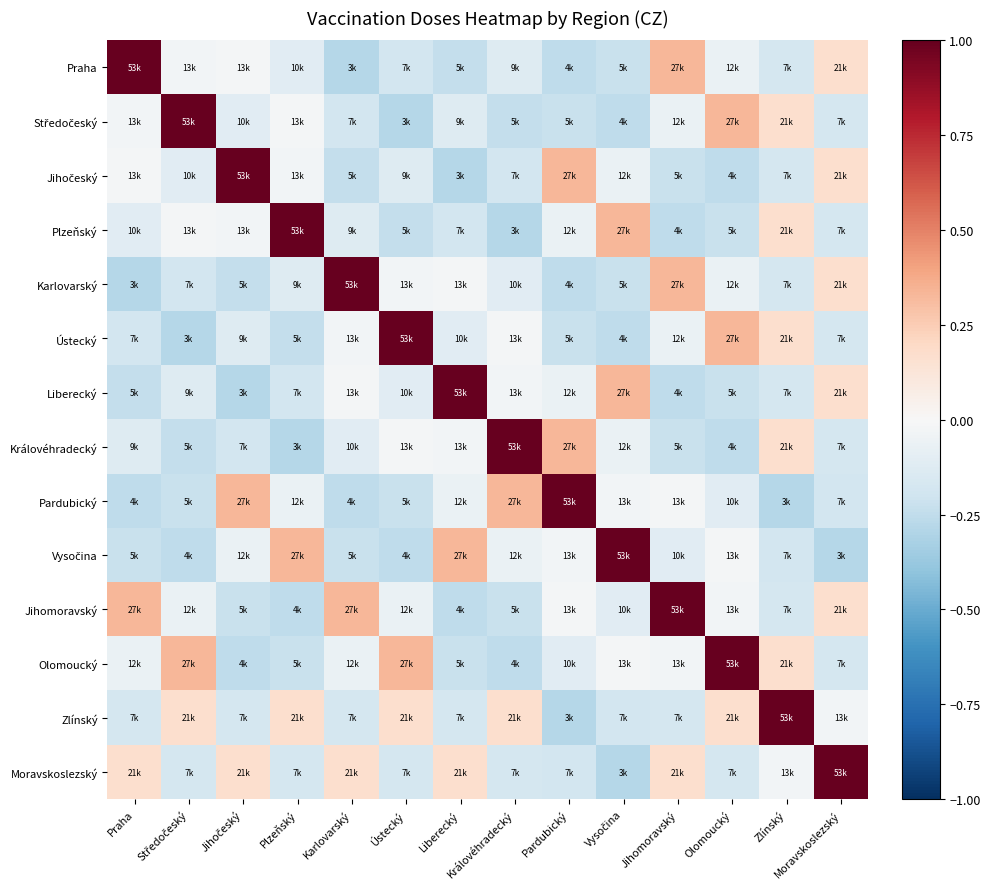

What is the spread (max minus min) of values at Olomoucký?

1.3